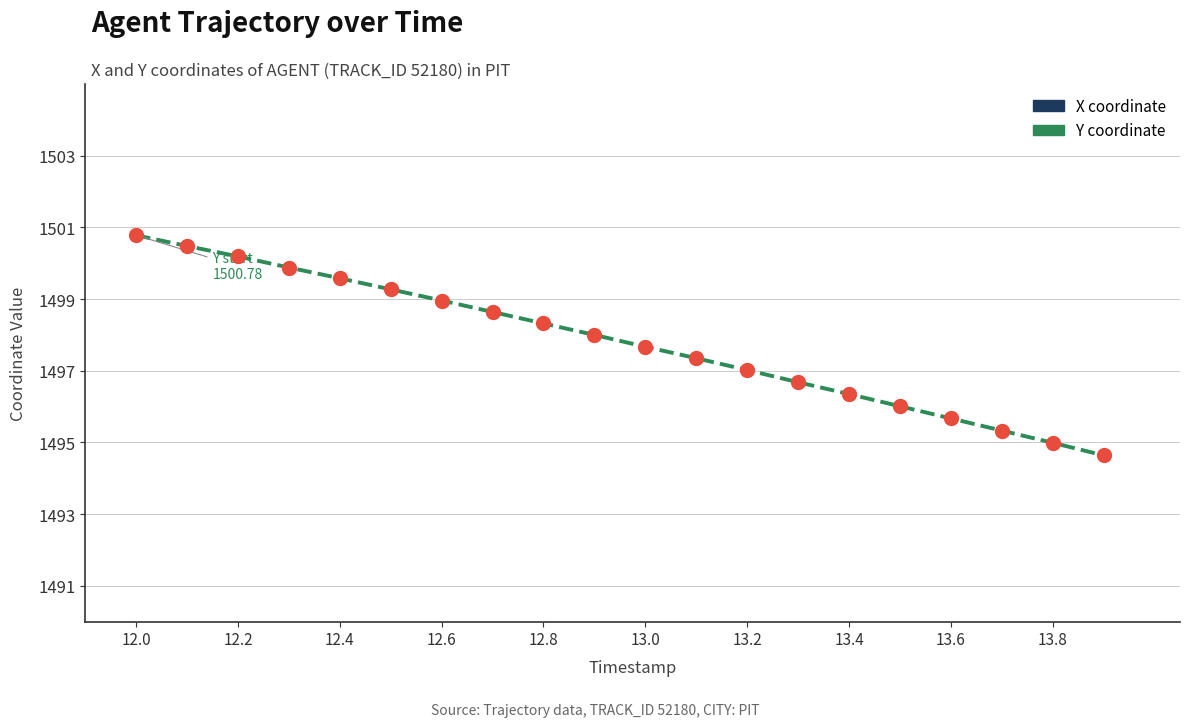

At how many categories does at least one series exceed 2279?

20